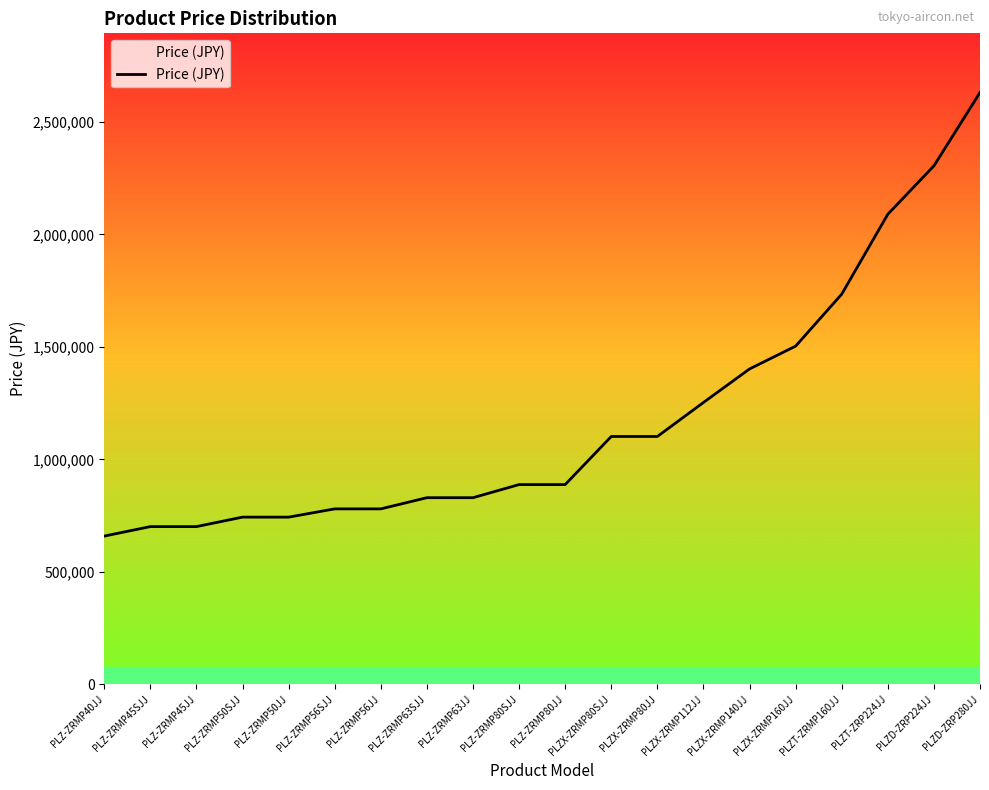

What is the maximum value shown in the chart?

2630880